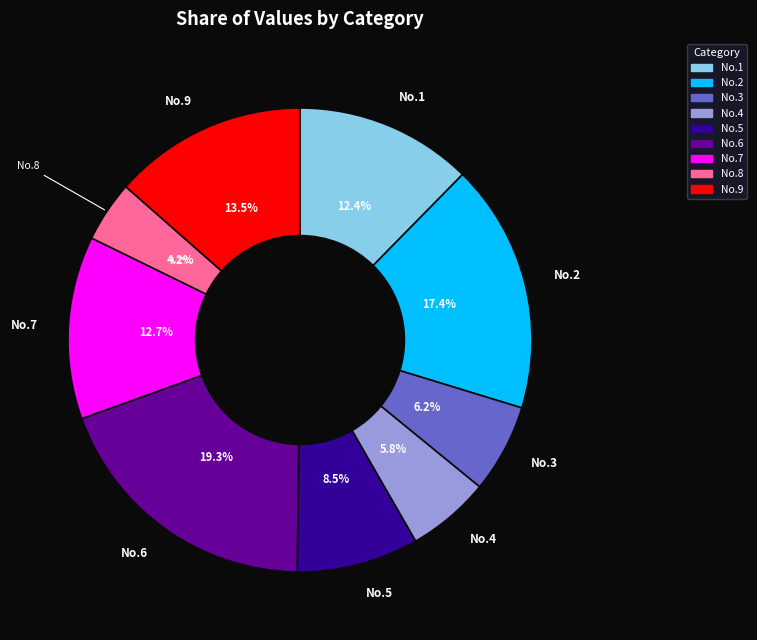

Does any single category account for the majority?

No